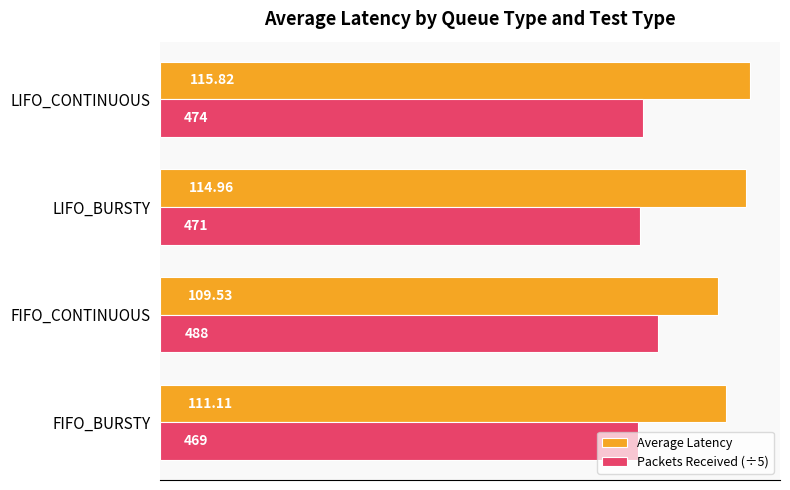

What is the greatest value displayed?

115.8